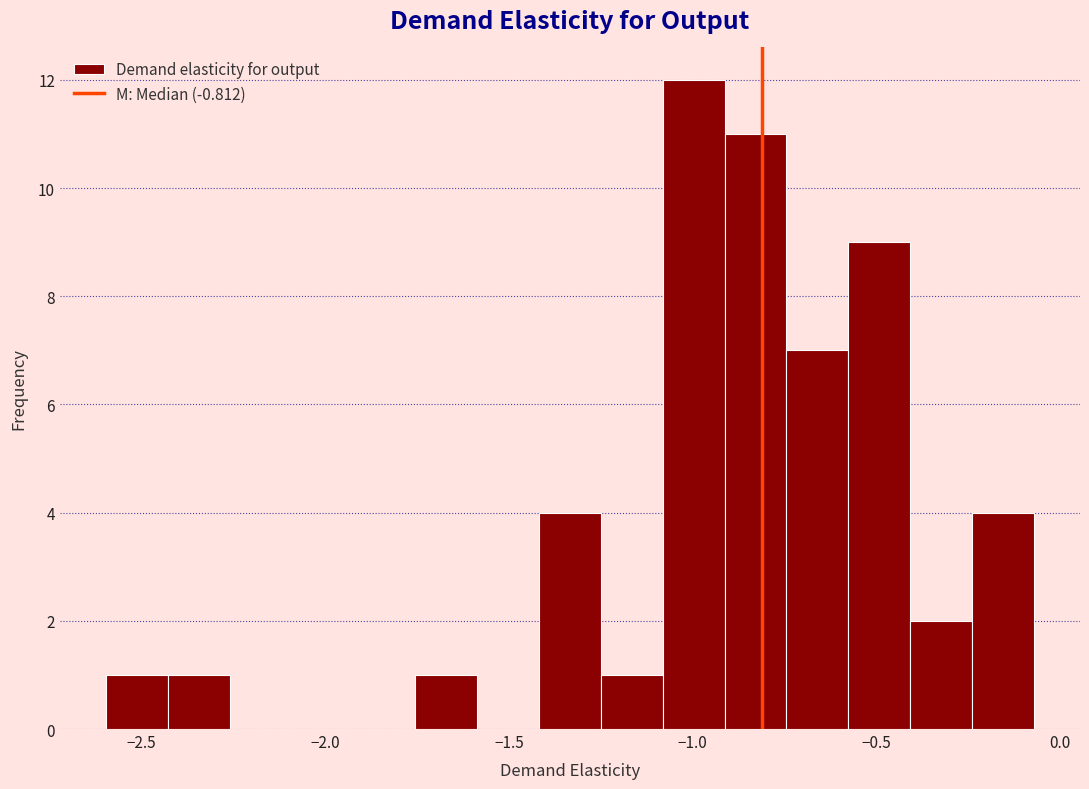

Read against the x-axis, roughly where is the centre of the tallest bar?

-1.00